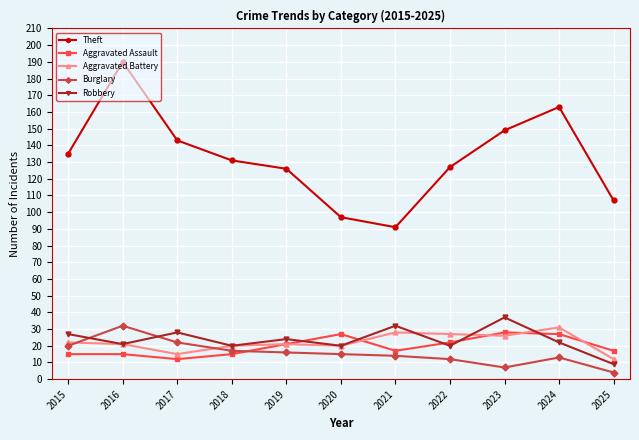

What are all the series names shown in the legend?

Theft, Aggravated Assault, Aggravated Battery, Burglary, Robbery